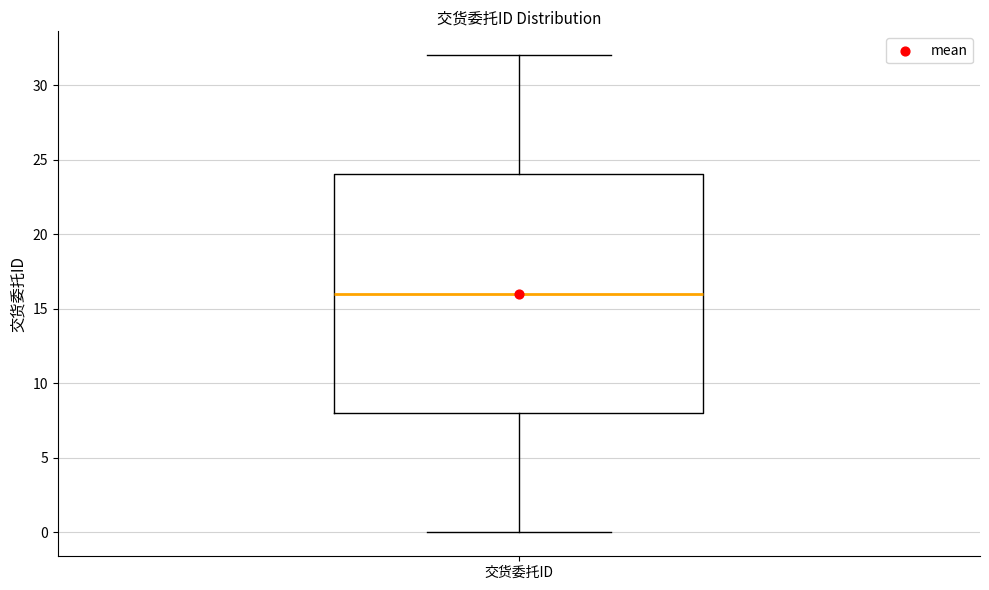

Transcribe this box plot: give where the median line is, the range the box spans, and where the two whiskers end, as read against the y-axis. The values are not printed on the chart, so give them approximately, as read against the axis.

median 16, box 8 to 24, whiskers 0 to 32